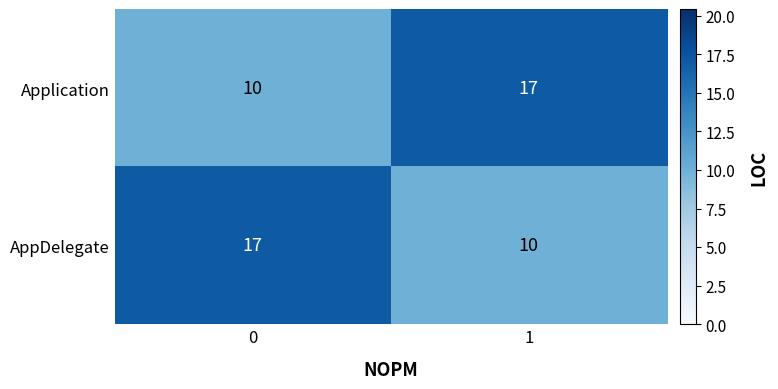

What is the difference between the highest and lowest values at 0?

7